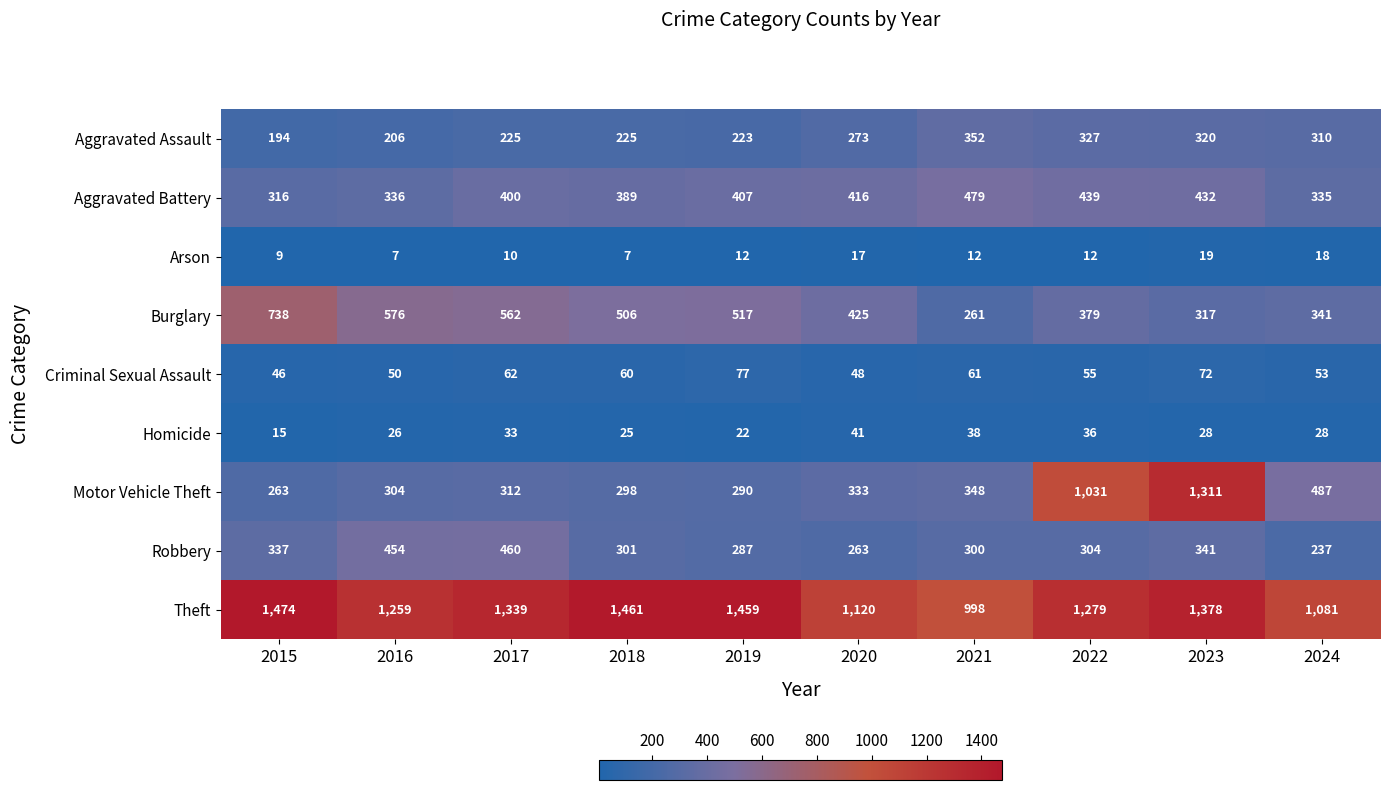

At which label is Criminal Sexual Assault closest to 61?

2021